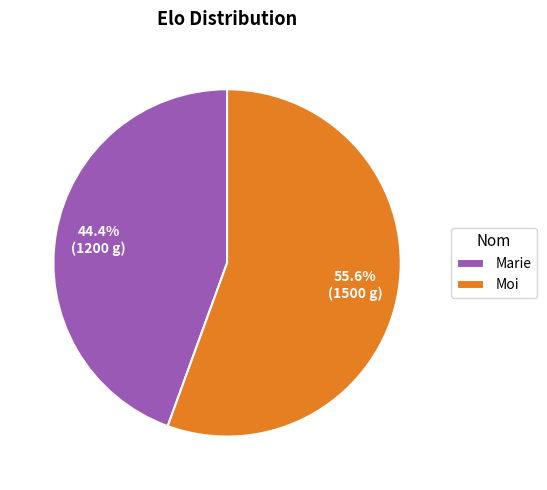

Which slice is the largest?

Moi